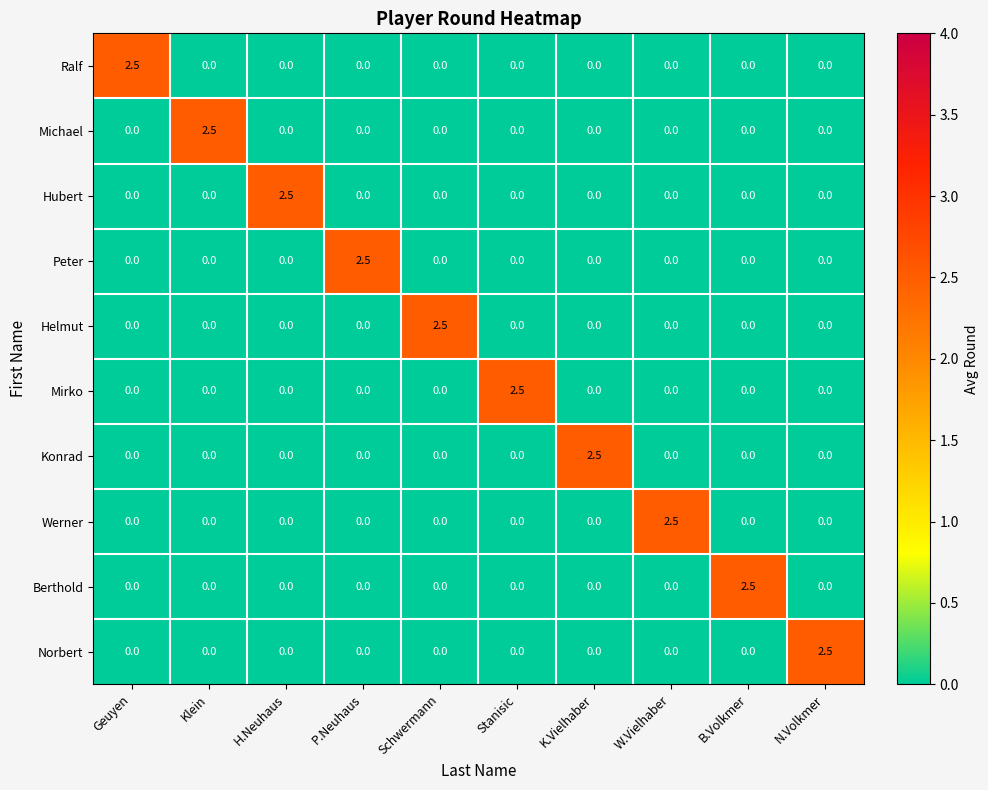

At which label does Konrad reach its peak?

K.Vielhaber